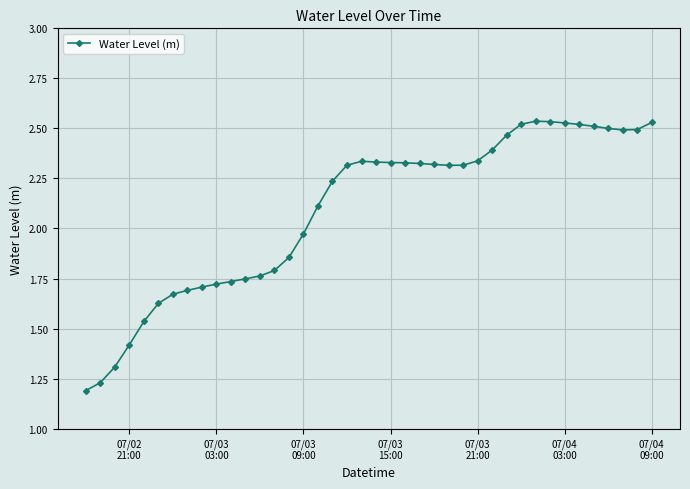

What is the difference between the second highest and second lowest values?

1.3